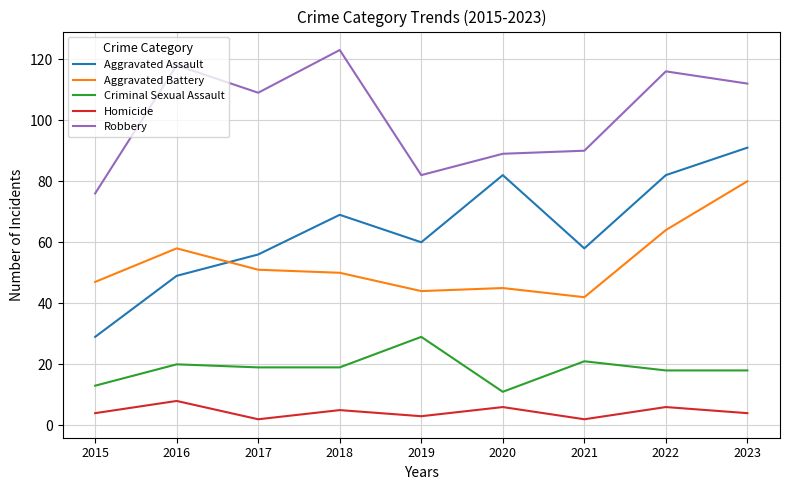

What are all the series names shown in the legend?

Aggravated Assault, Aggravated Battery, Criminal Sexual Assault, Homicide, Robbery